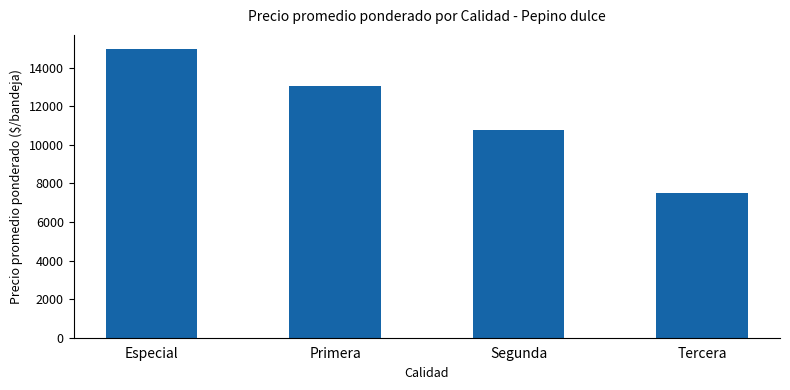

How many bars are there in total?

4